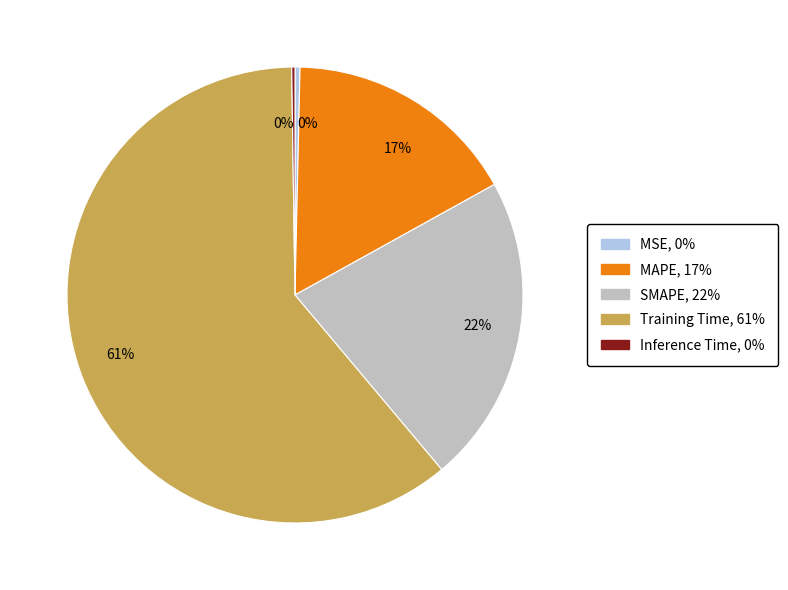

Which slice is the largest?

Training Time